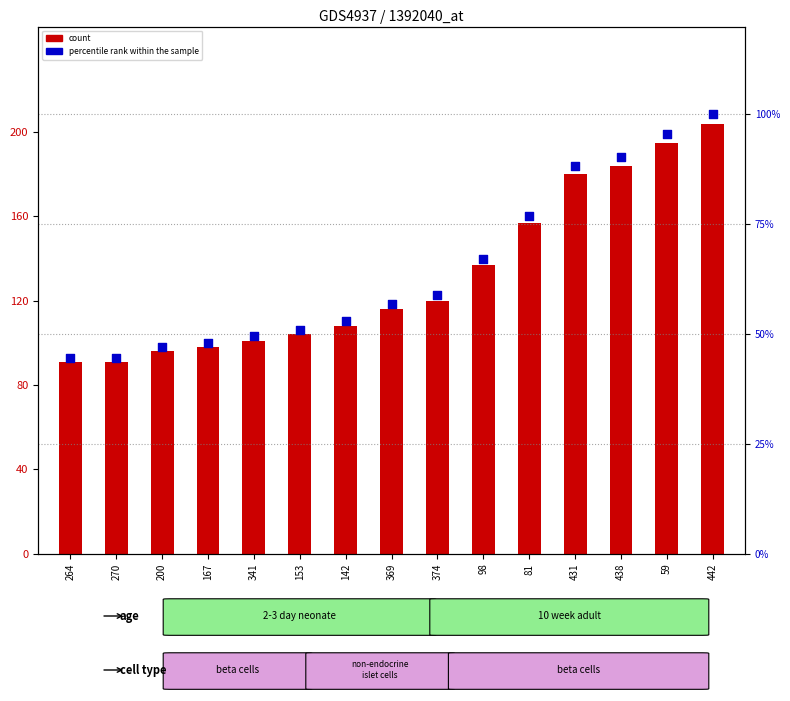

Is the value of percentile rank within the sample at 341 greater than the value of count at 442?

No